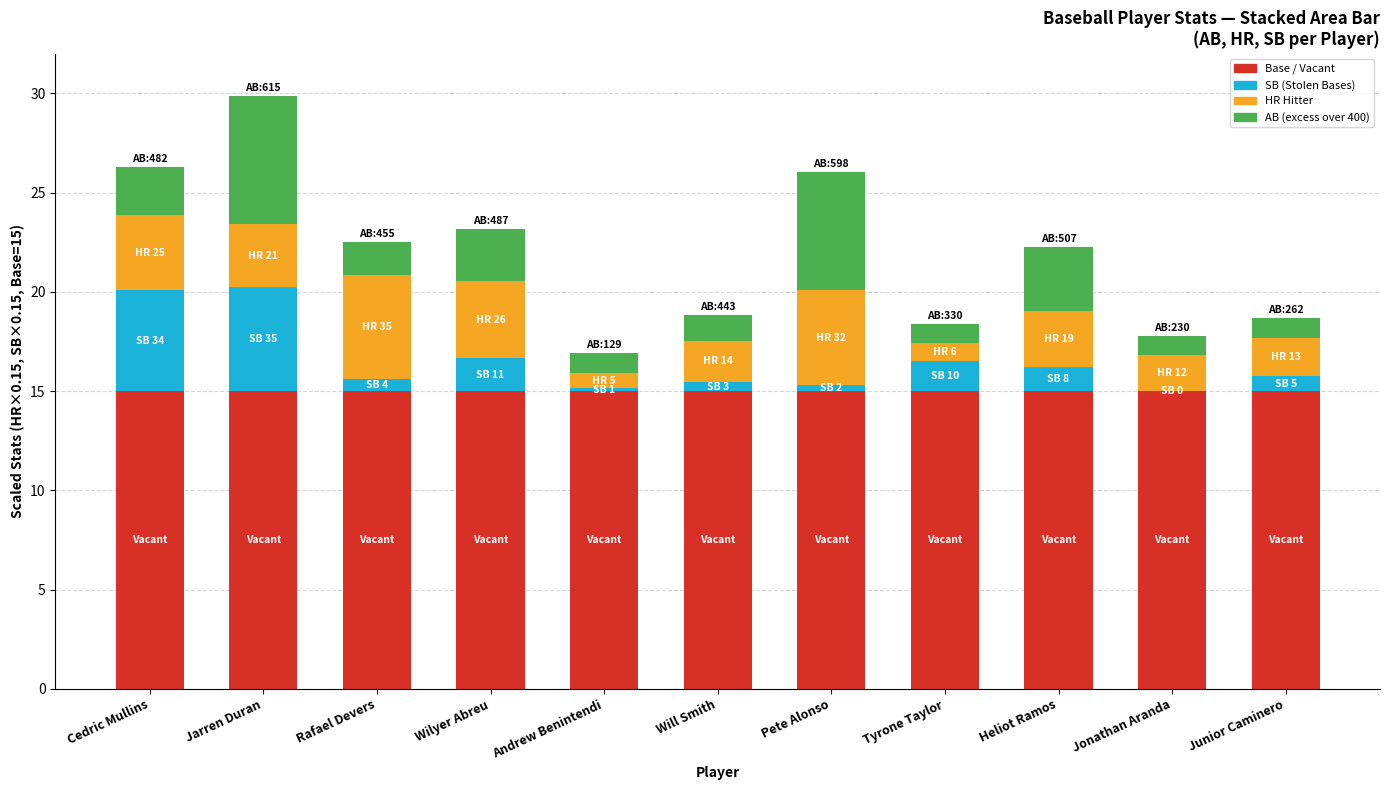

What is the total value across all series at Wilyer Abreu?

23.2